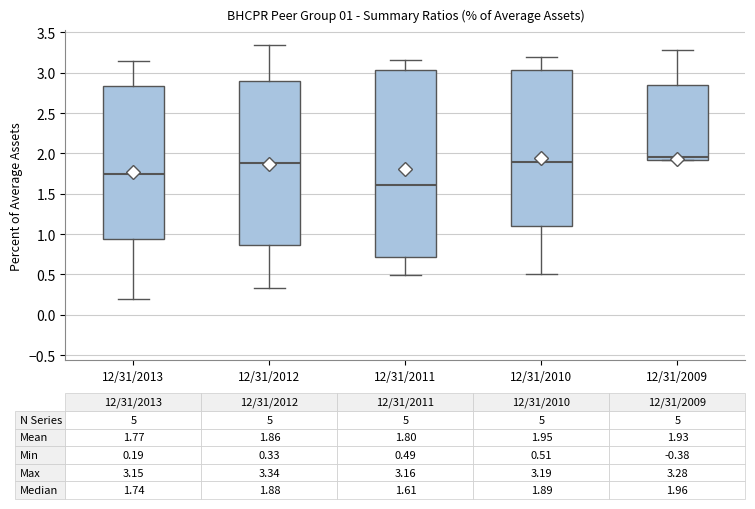

Which box has the highest median line?

12/31/2009